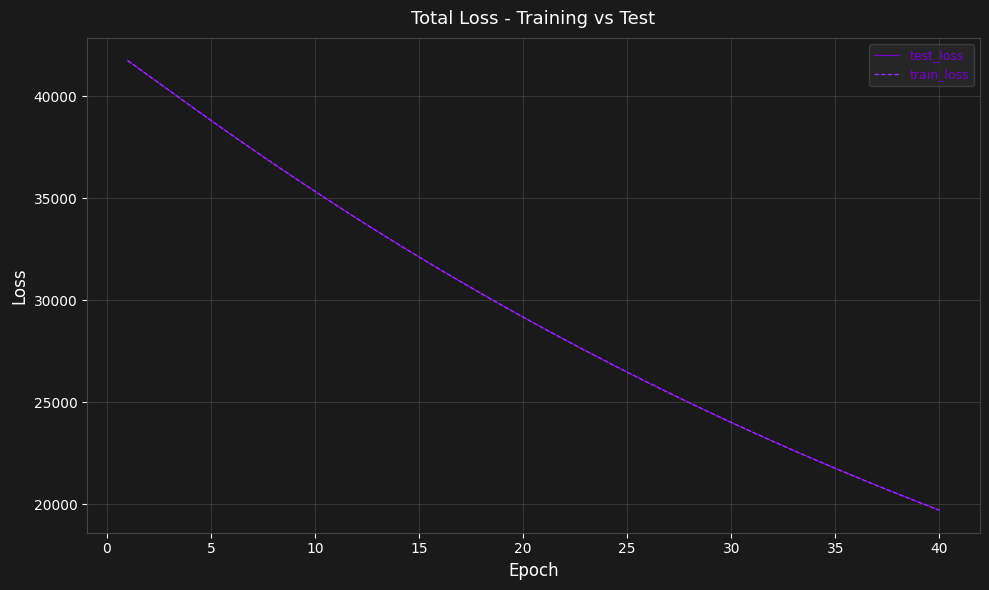

Which series has the largest range (max minus min)?

test_loss